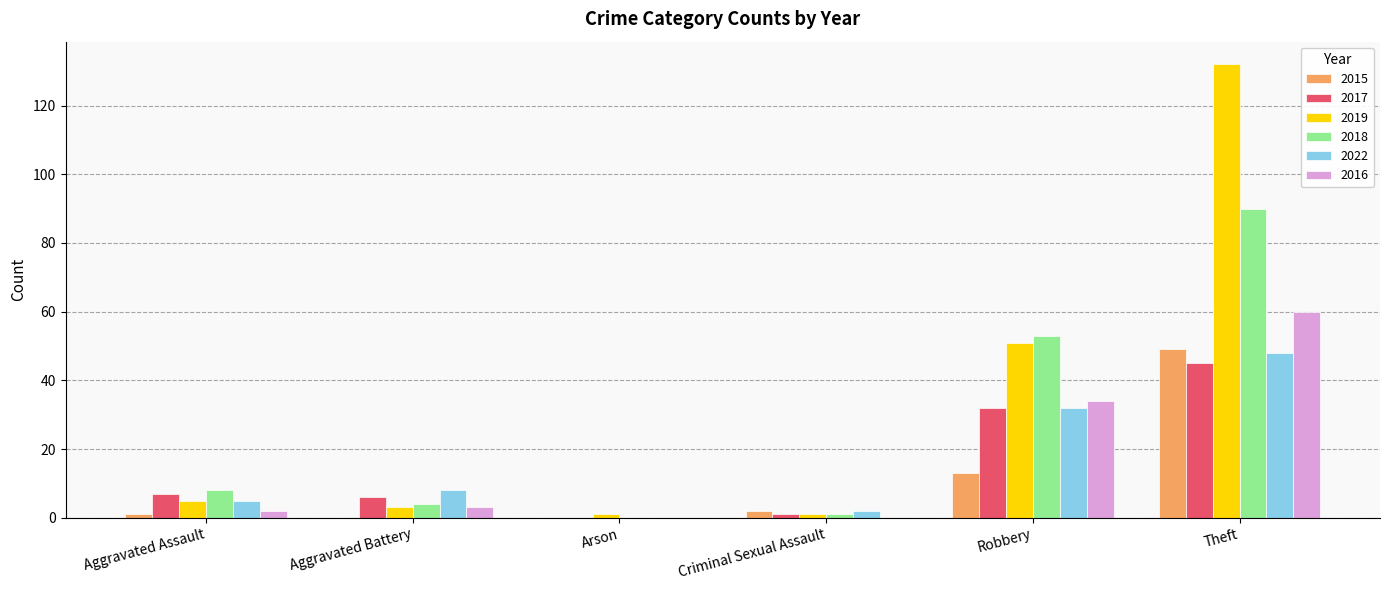

At which category is the sum across all series the highest?

Theft